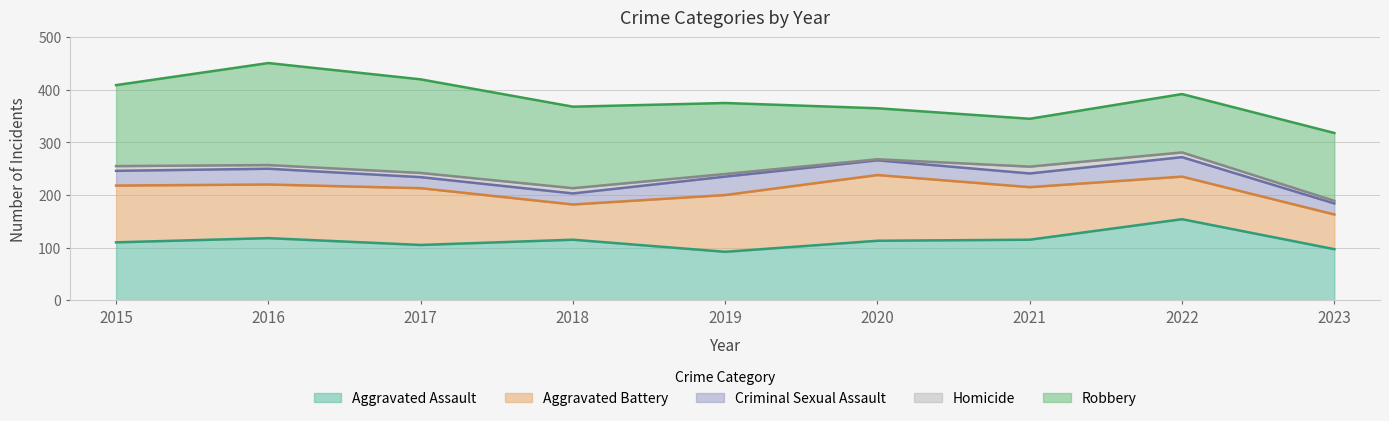

What is the value of the Homicide point at the 3rd from the left?

8